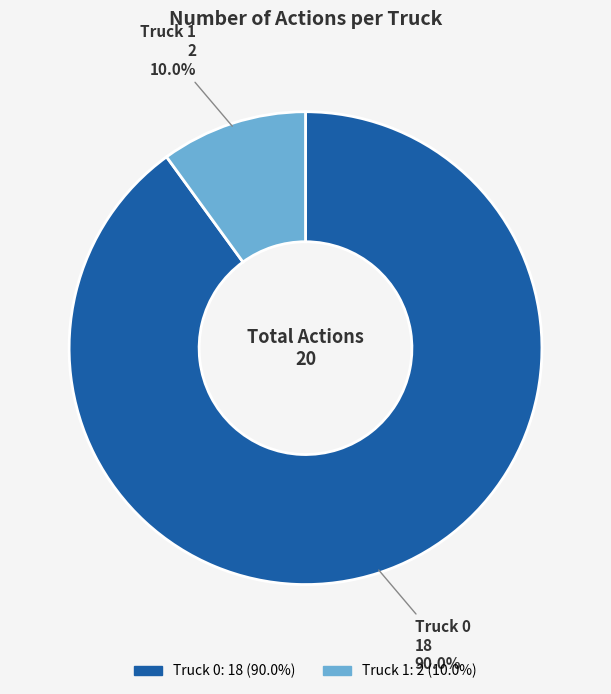

Approximately how many times larger is the value at Truck 0 compared to Truck 1?

9.0